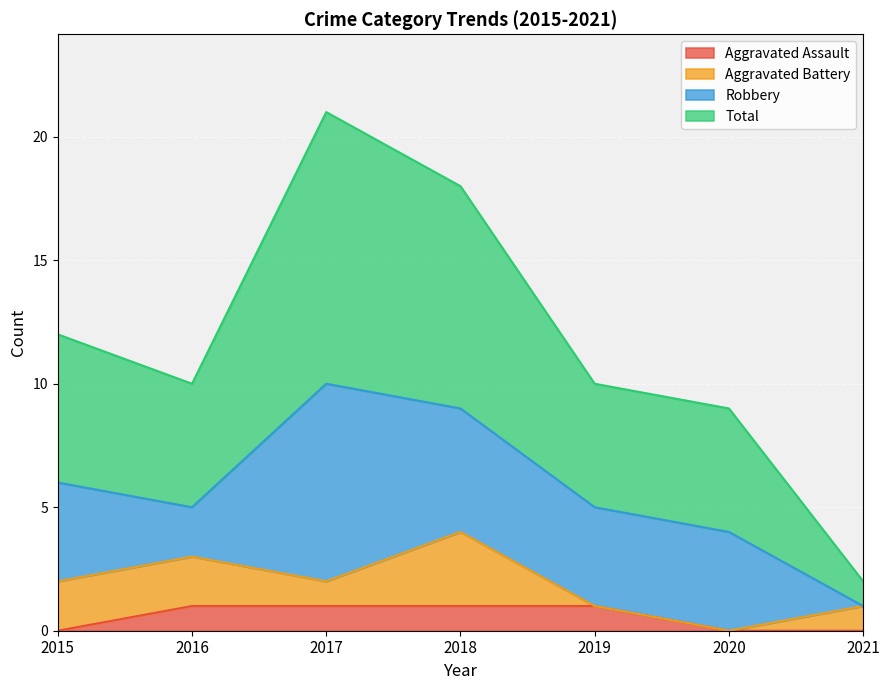

The Aggravated Assault series shows 0 at 2015. True or false?

True